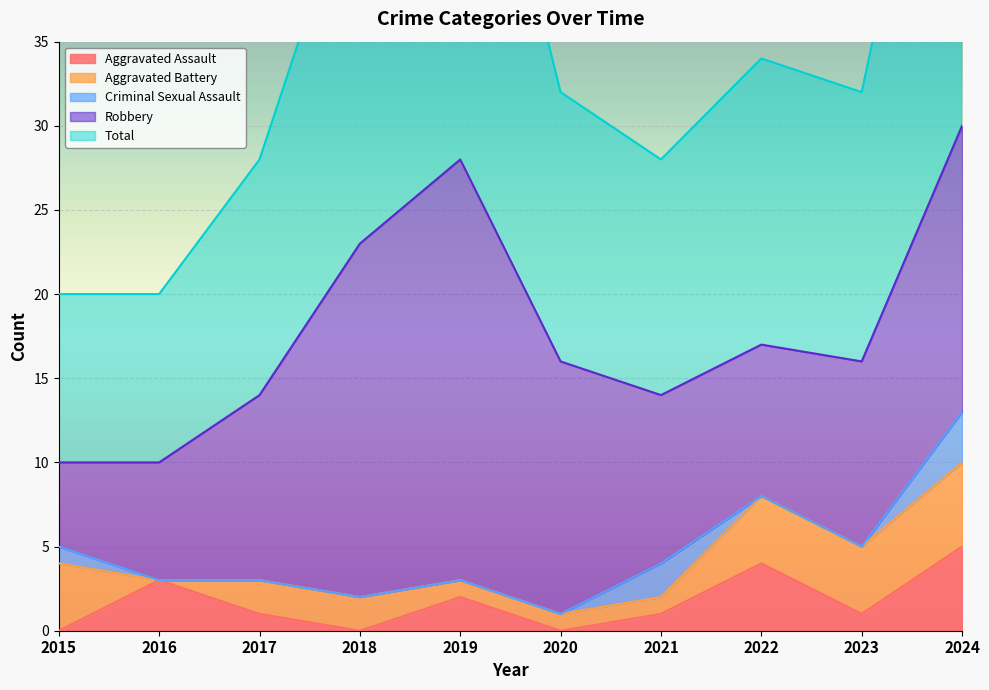

True or false: Criminal Sexual Assault and Total intersect in this chart.

False